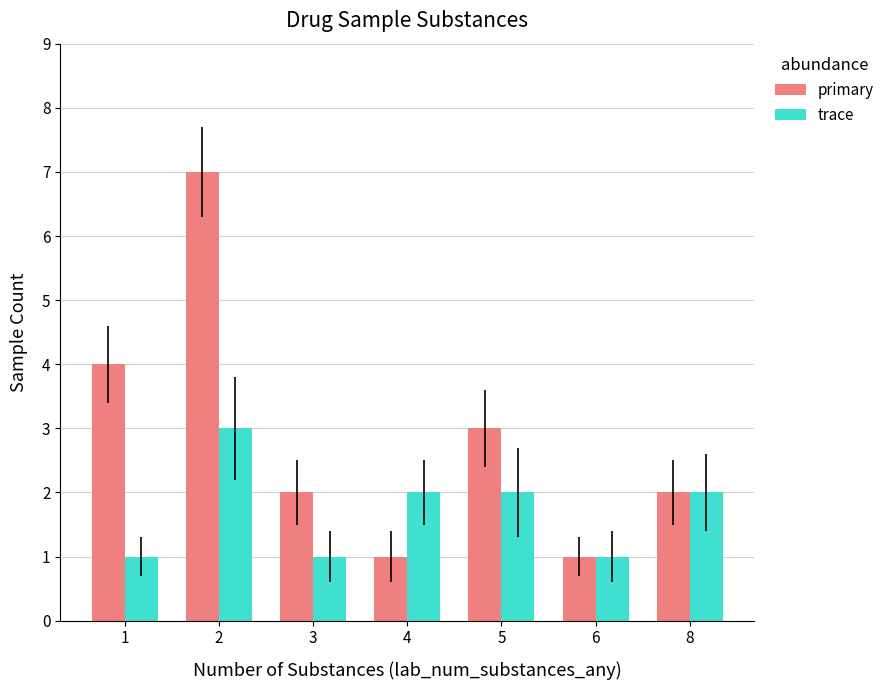

Which series has the largest total across all categories?

primary